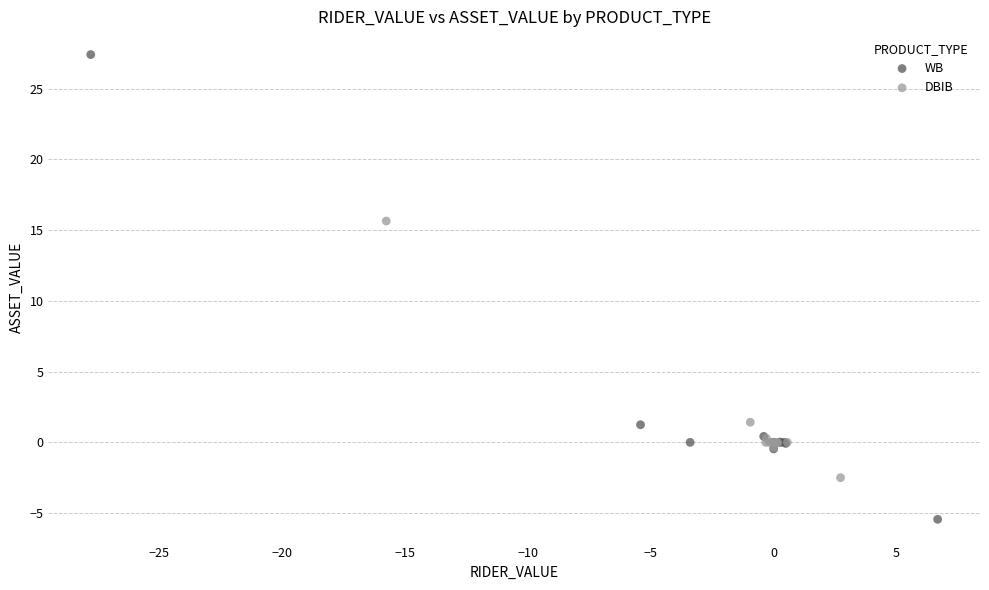

Which series has the largest Y range (max minus min)?

WB